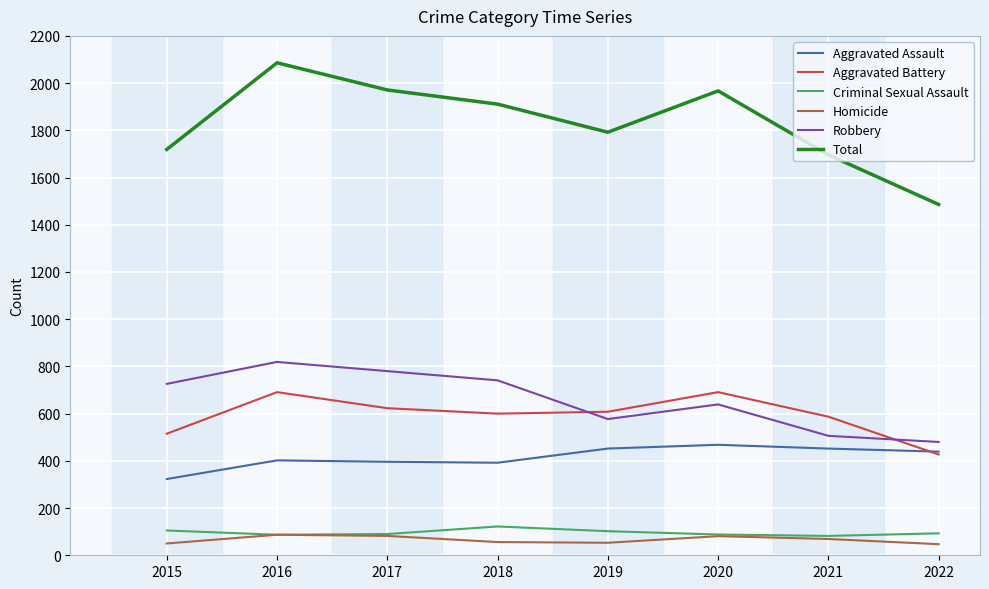

Does the chart display data point markers on the line(s)?

No